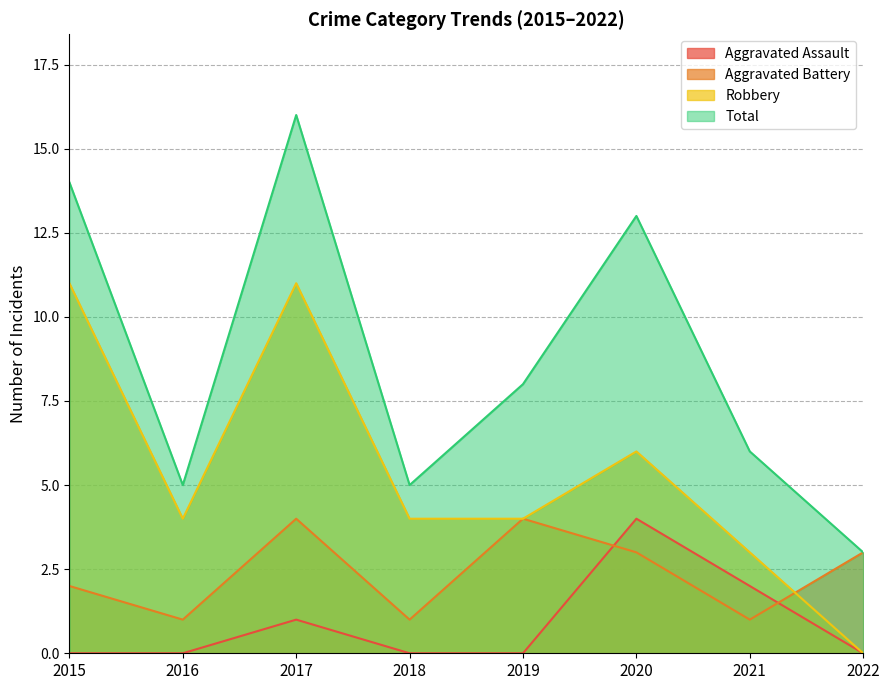

How many times do Aggravated Battery and Robbery cross each other?

1